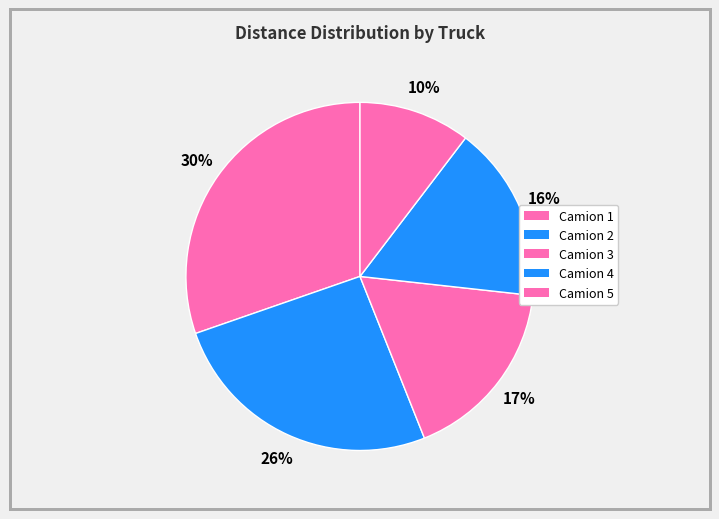

Which category has the smallest portion of the pie?

Camion 5